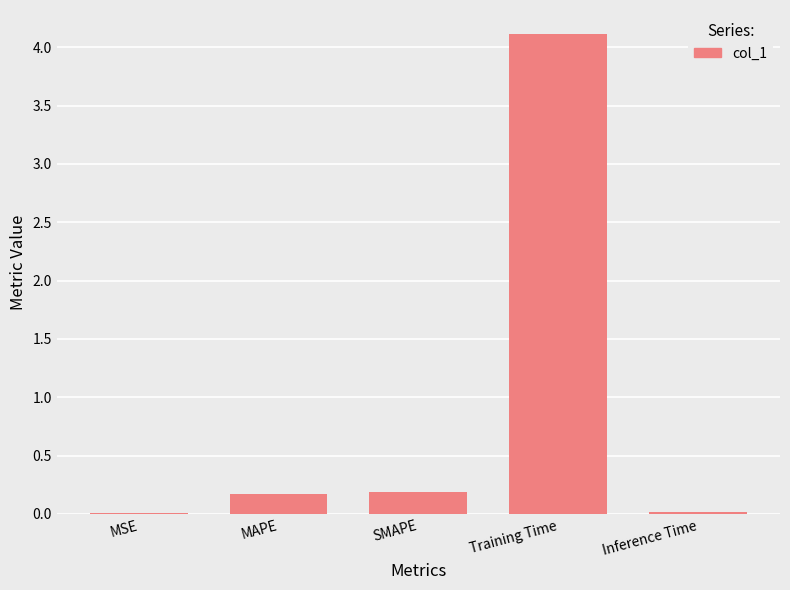

Are the bars horizontal?

No